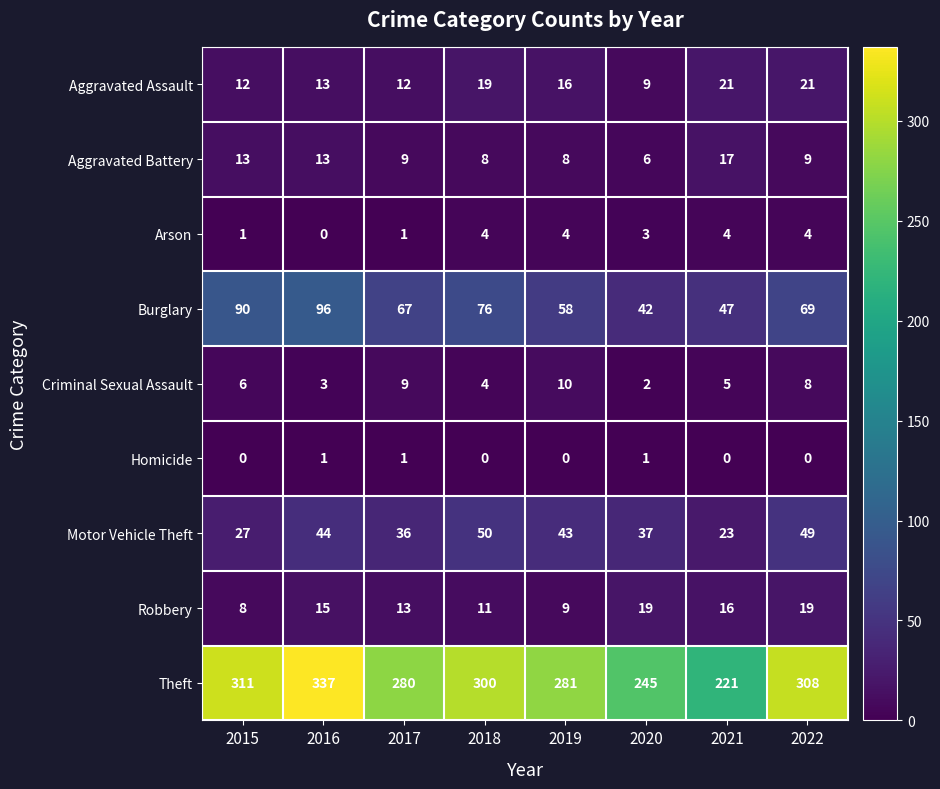

Read the Criminal Sexual Assault value at 2016.

3